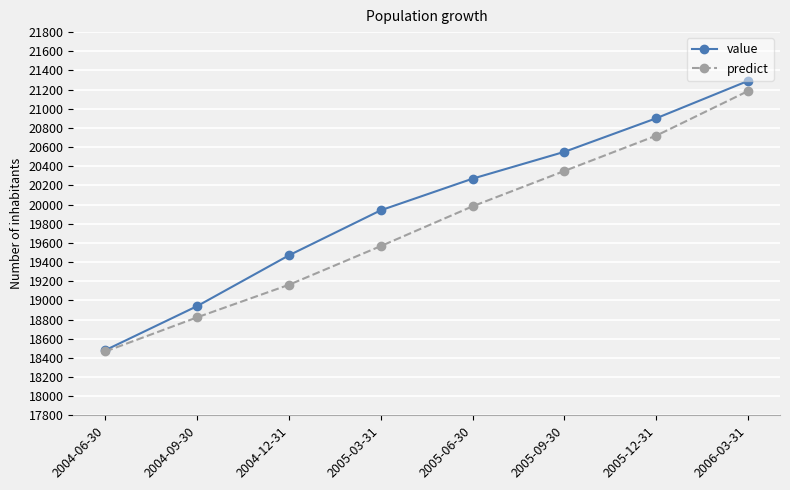

The value of value at 2005-09-30 is 7938.4. True or false?

False